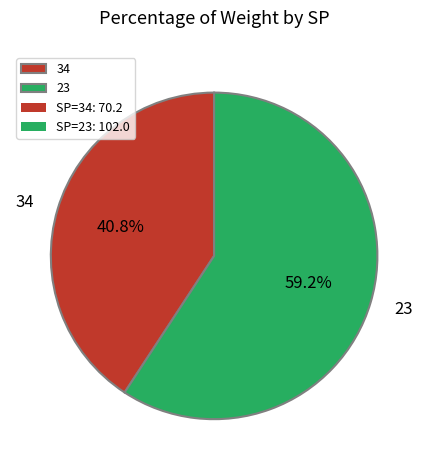

What is the majority slice?

23